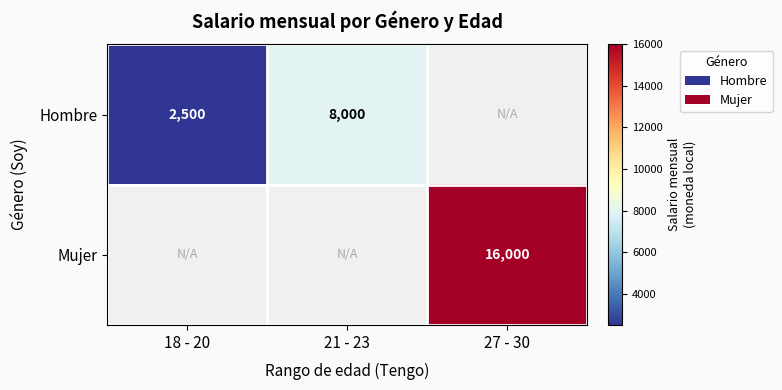

True or false: Mujer has a value of 9428 at 27 - 30.

False